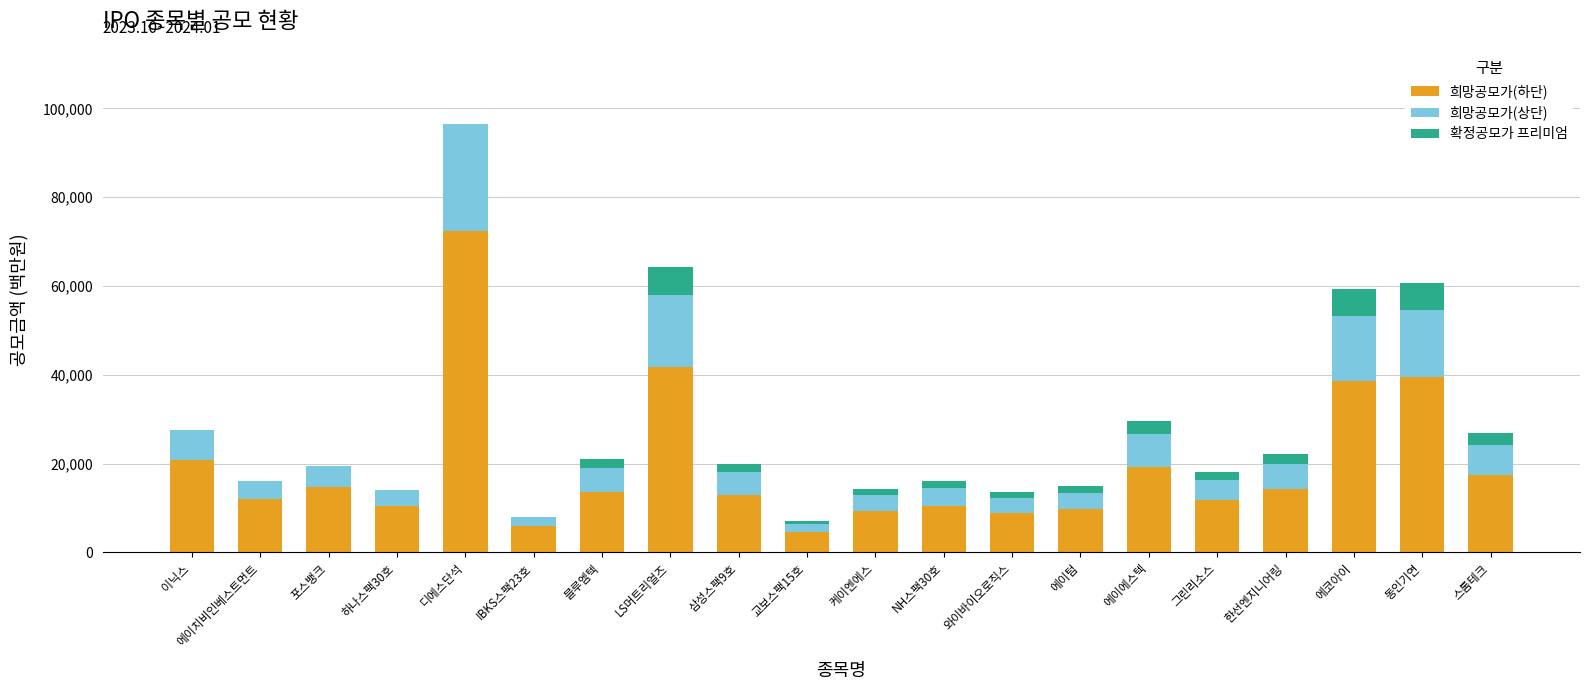

At which category is the sum across all series the highest?

디에스단석